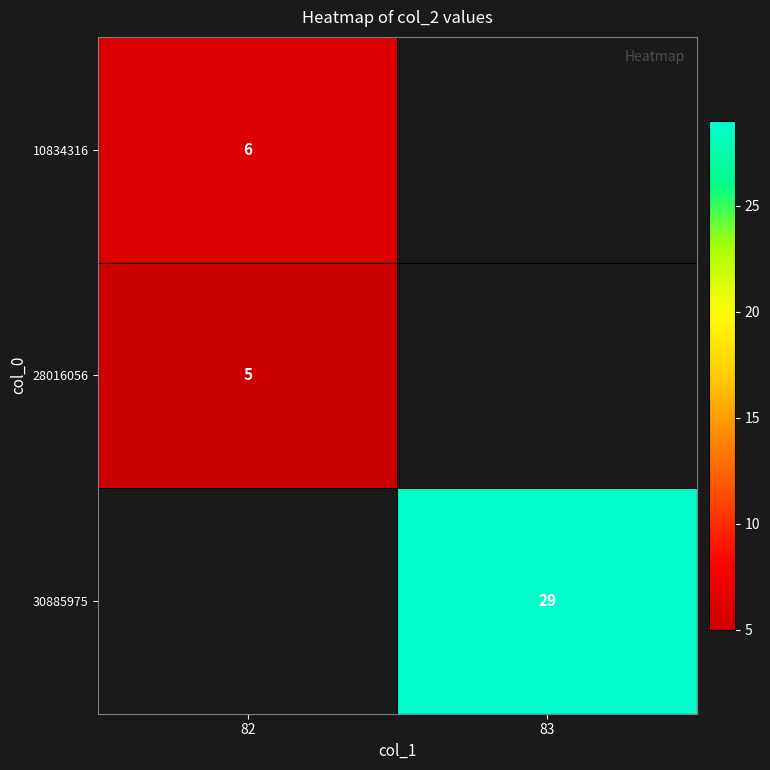

Is it true that 10834316 equals 9.9 at 82?

False